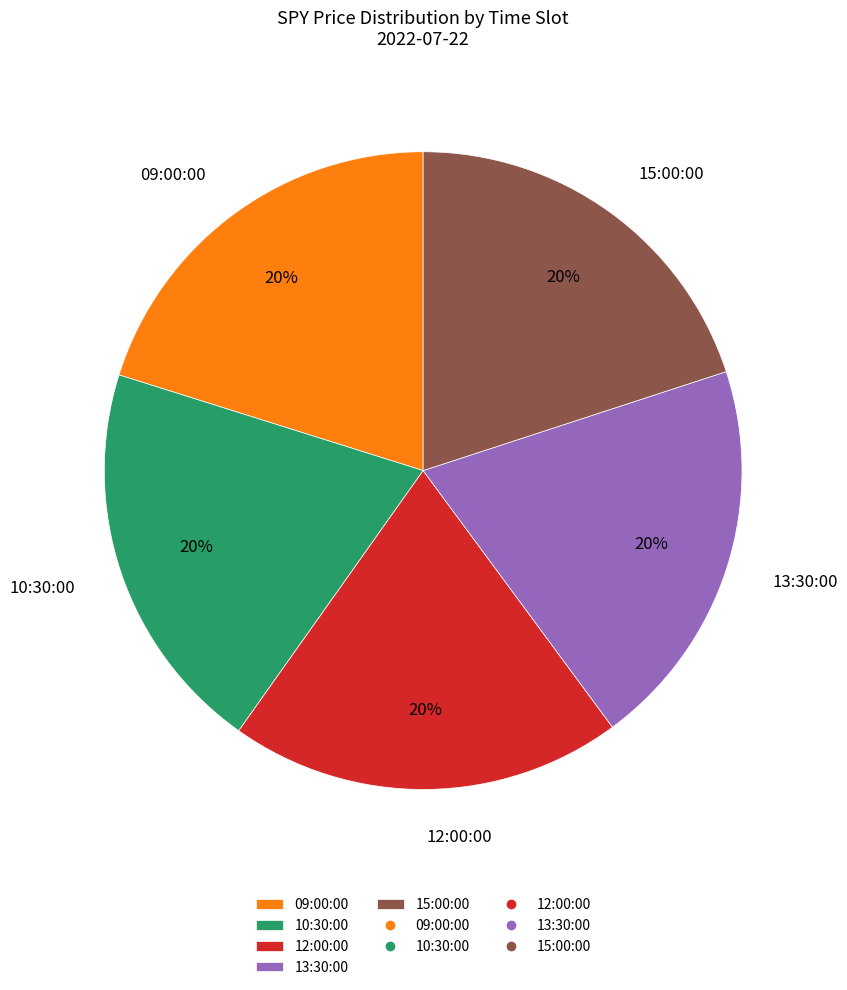

The 12:00:00 slice represents 20% of the pie. True or false?

True